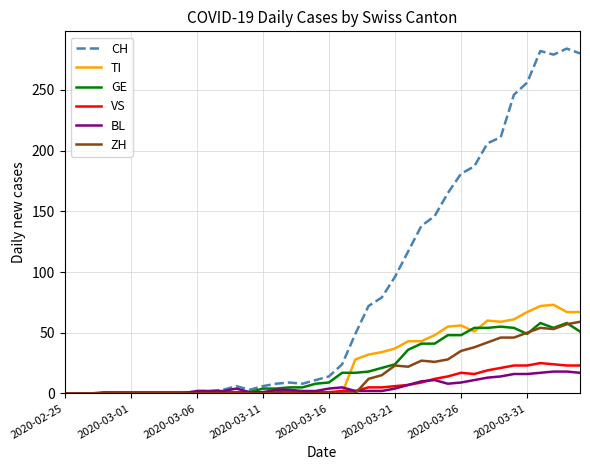

What is the maximum value shown in the chart?

284